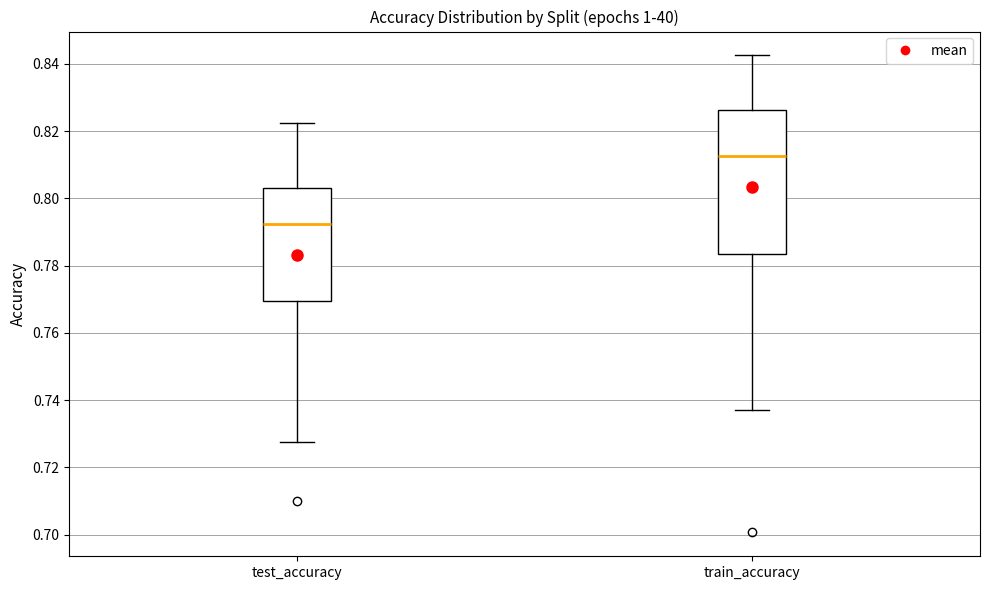

Comparing the boxes themselves (not the whiskers), which one is the tallest?

train_accuracy